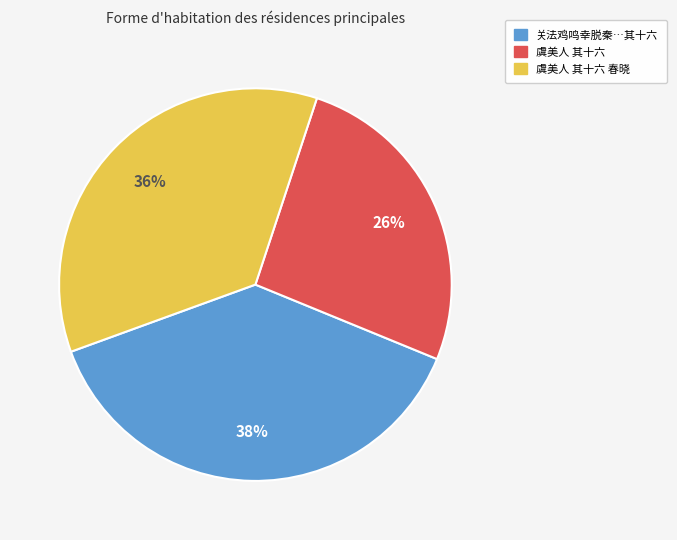

To the nearest percent, what is the difference between the largest and smallest slice percentages?

12%